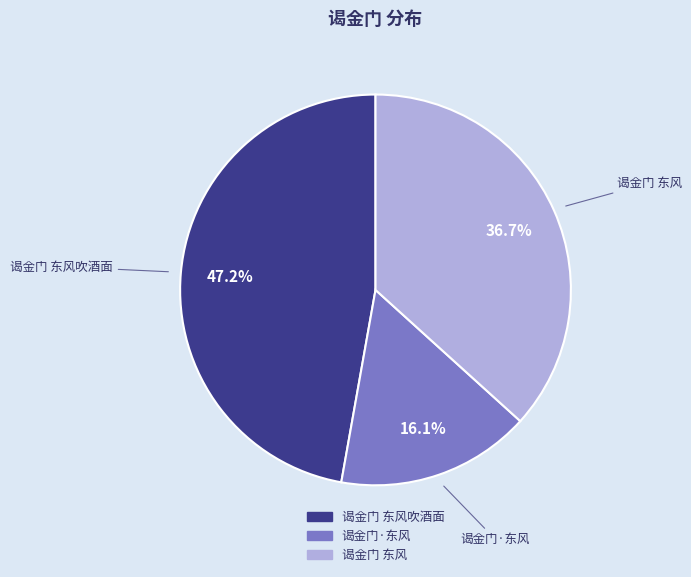

Is there a majority slice in this chart?

No